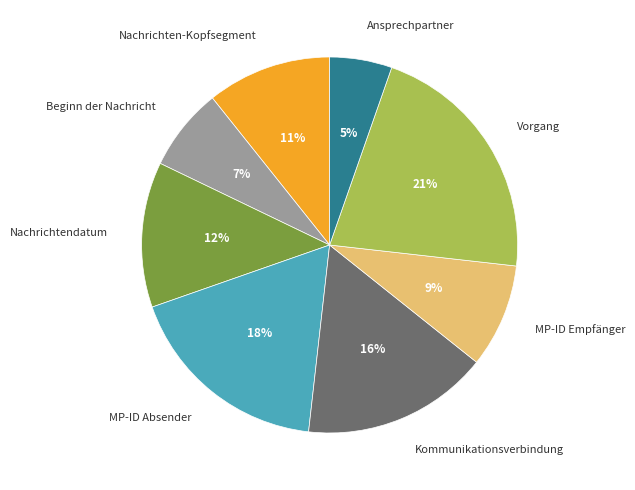

To the nearest percent, what is the difference between the Ansprechpartner and MP-ID Empfänger slice percentages?

4%